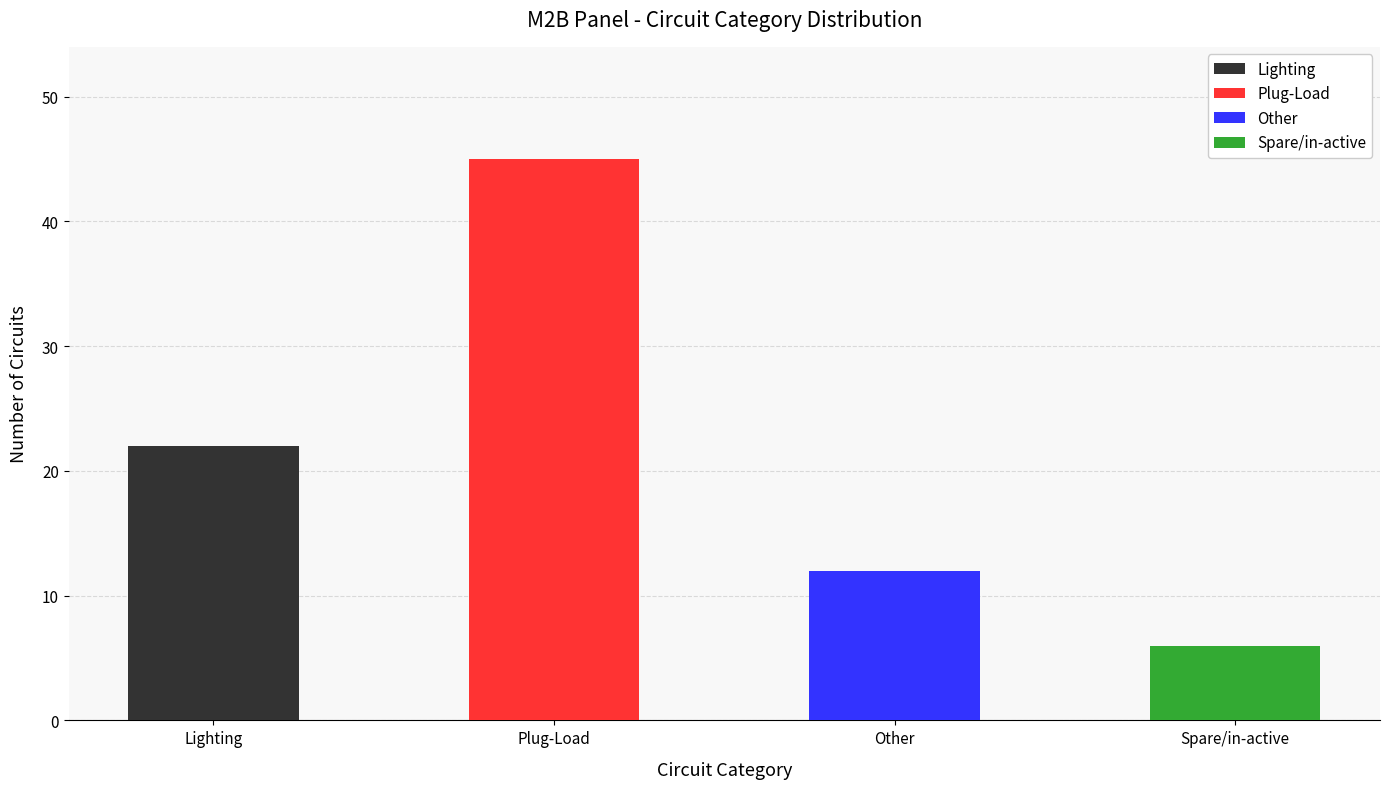

The chart shows a value of 6 at Spare/in-active. True or false?

True